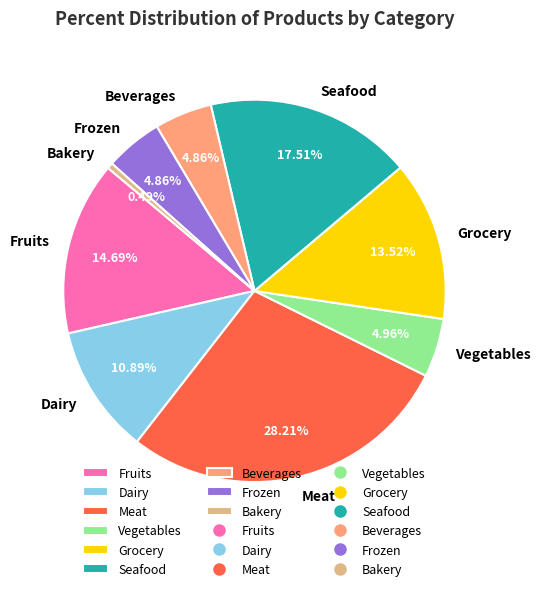

How many slices are in this pie chart?

9